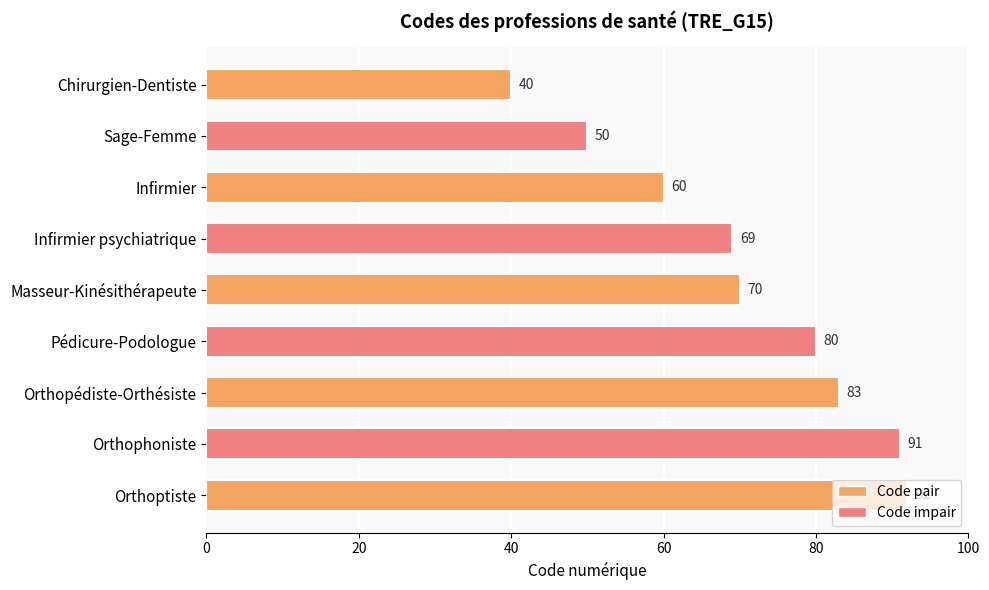

What is the greatest value displayed?

92